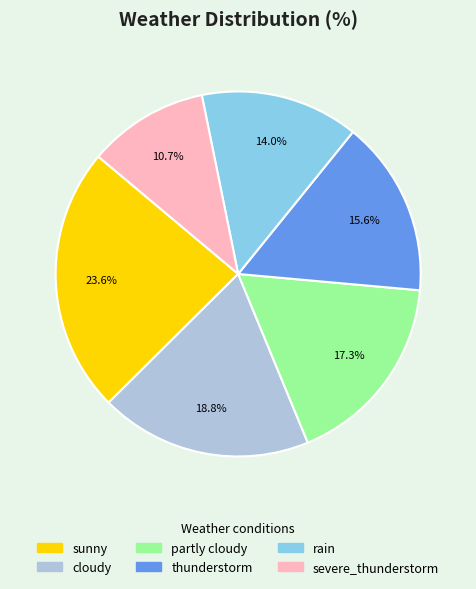

What is the smallest slice in the pie chart?

severe_thunderstorm